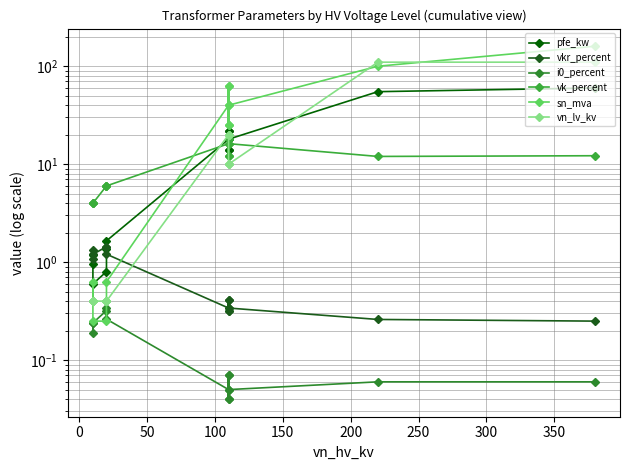

Reading right to left, what are all the values shown in this chart?

pfe_kw: 60.0	55.0	18.0	14.0	22.0	14.0	22.0	18.0	1.6	1.4	0.8	0.6	1.2	0.9
vkr_percent: 0.2	0.3	0.3	0.4	0.3	0.4	0.3	0.3	1.2	1.4	1.4	1.2	1.1	1.3
i0_percent: 0.1	0.1	0.1	0.1	0.0	0.1	0.0	0.1	0.3	0.3	0.3	0.2	0.2	0.2
vk_percent: 12.2	12.0	16.2	12.0	18.0	12.0	18.0	16.2	6.0	6.0	6.0	4.0	4.0	4.0
sn_mva: 160.0	100.0	40.0	25.0	63.0	25.0	63.0	40.0	0.6	0.4	0.2	0.2	0.6	0.4
vn_lv_kv: 110.0	110.0	10.0	10.0	10.0	20.0	20.0	20.0	0.4	0.4	0.4	0.4	0.4	0.4